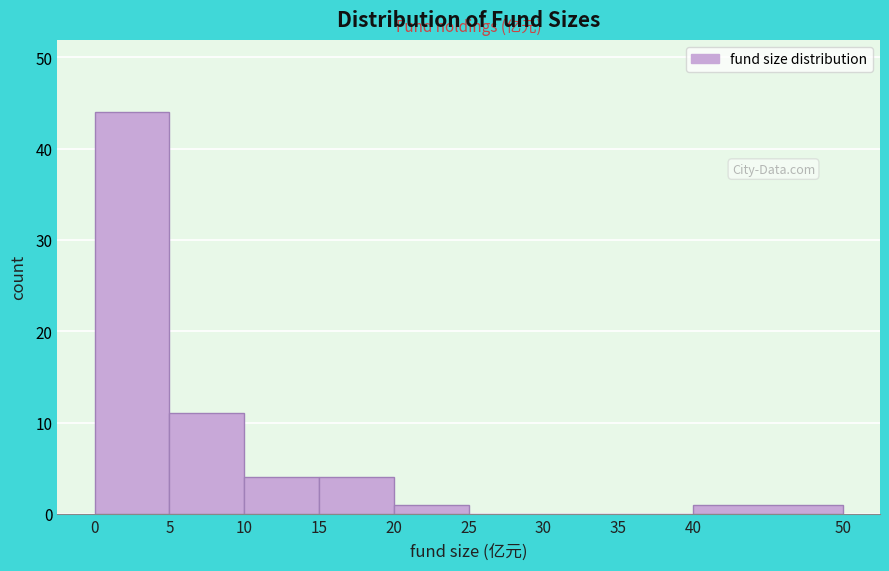

Over which range of the x-axis is the bar tallest?

0 to 5